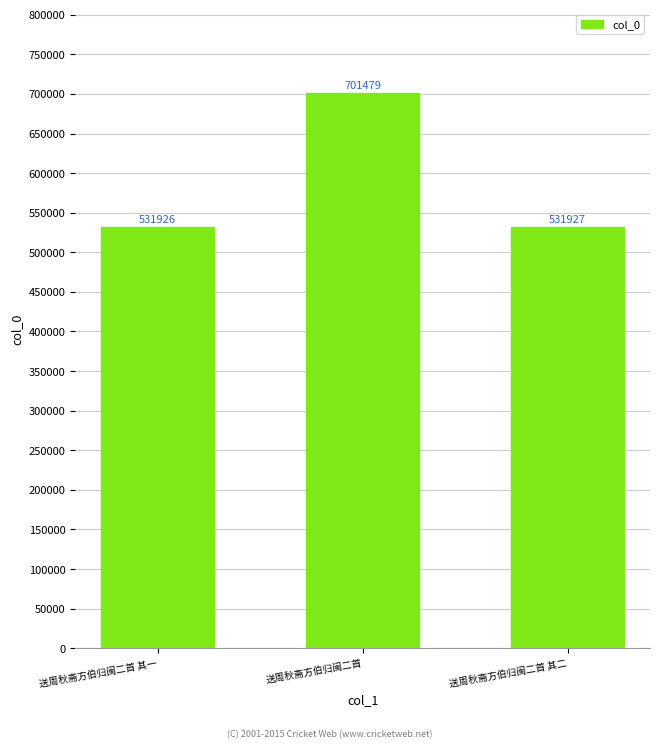

What is the label of the 3rd bar from the left?

送周秋斋方伯归闽二首 其二